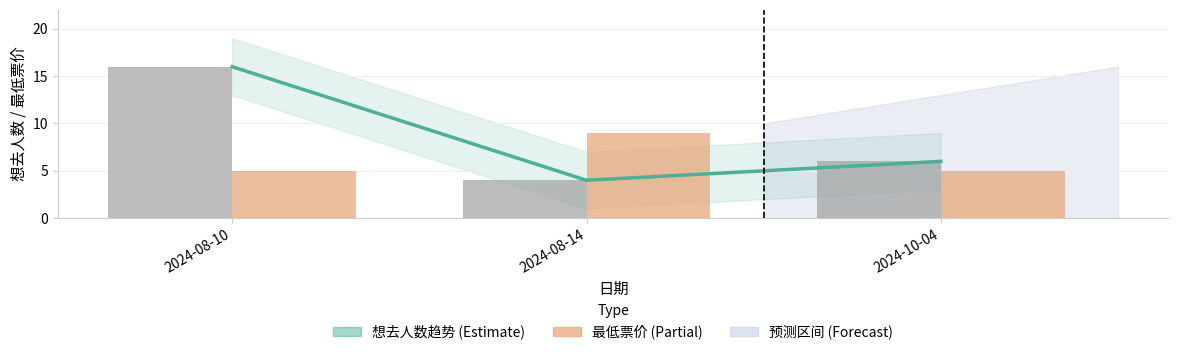

Which series has the largest range (max minus min)?

想去人数